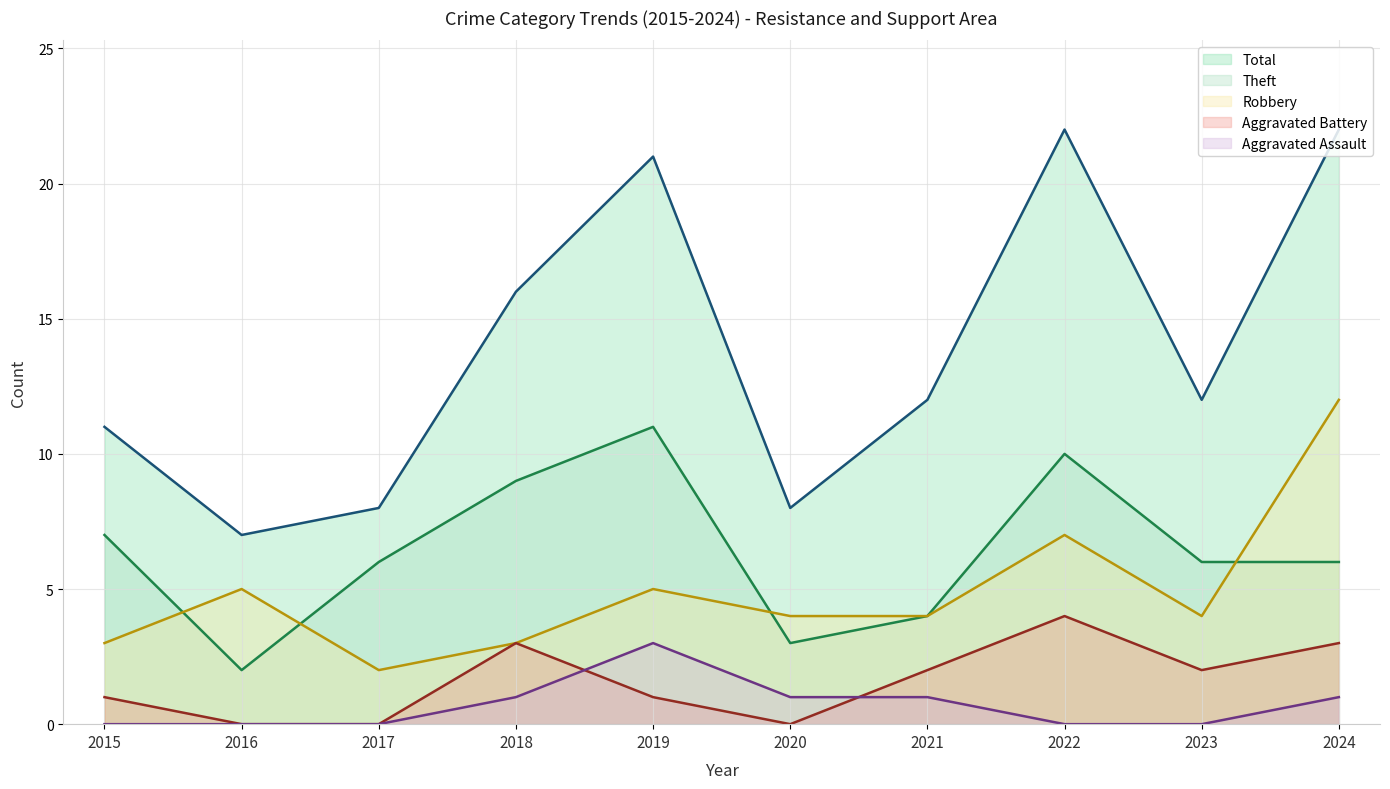

True or false: Aggravated Battery (line) has a value of 0 at 2020.

True